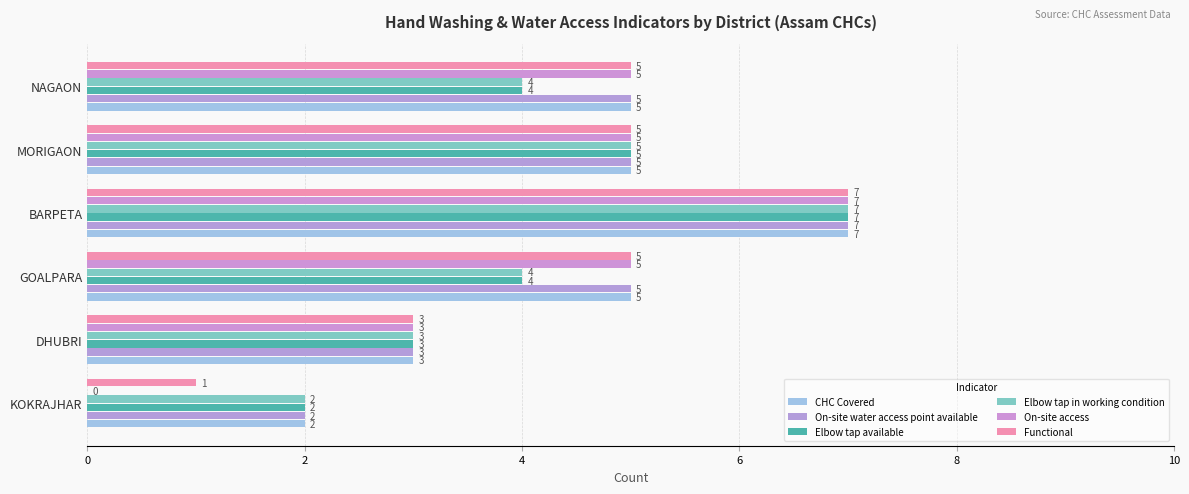

Rank the series by their maximum value, from lowest to highest.

CHC Covered, On-site water access point available, Elbow tap available, Elbow tap in working condition, On-site access, Functional